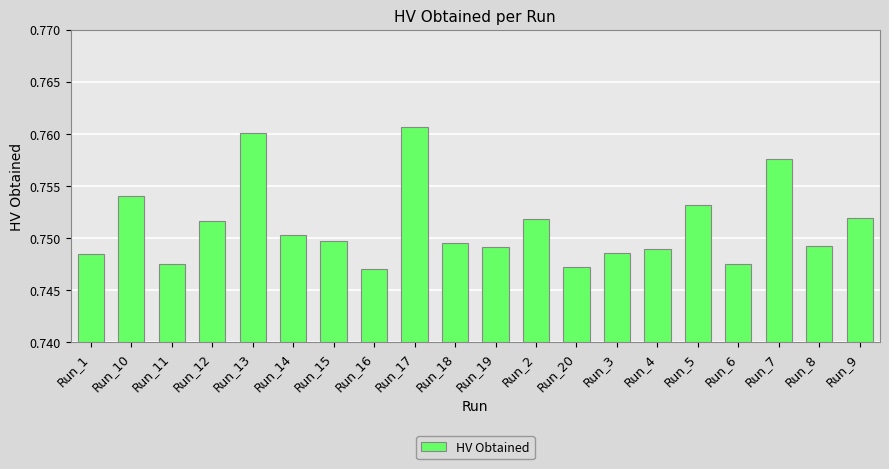

Which has a higher value, Run_6 or Run_8?

Run_8